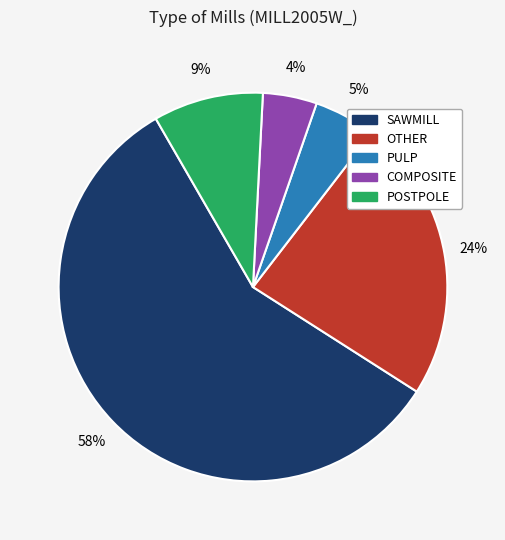

To the nearest percent, what portion does POSTPOLE represent?

9%